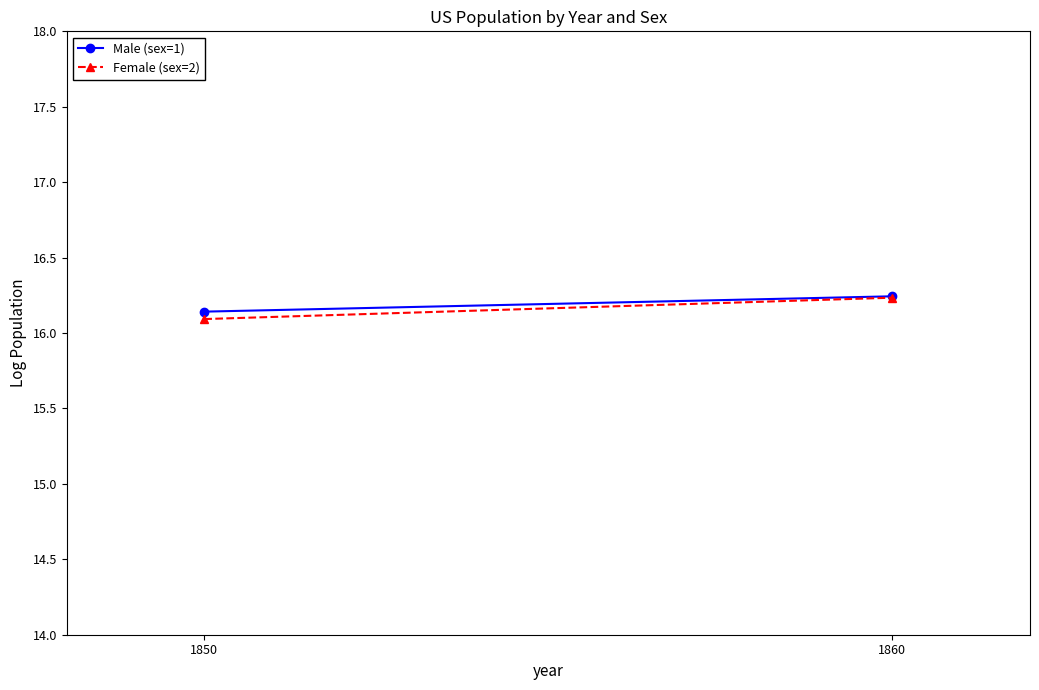

How many lines are shown in the chart?

2